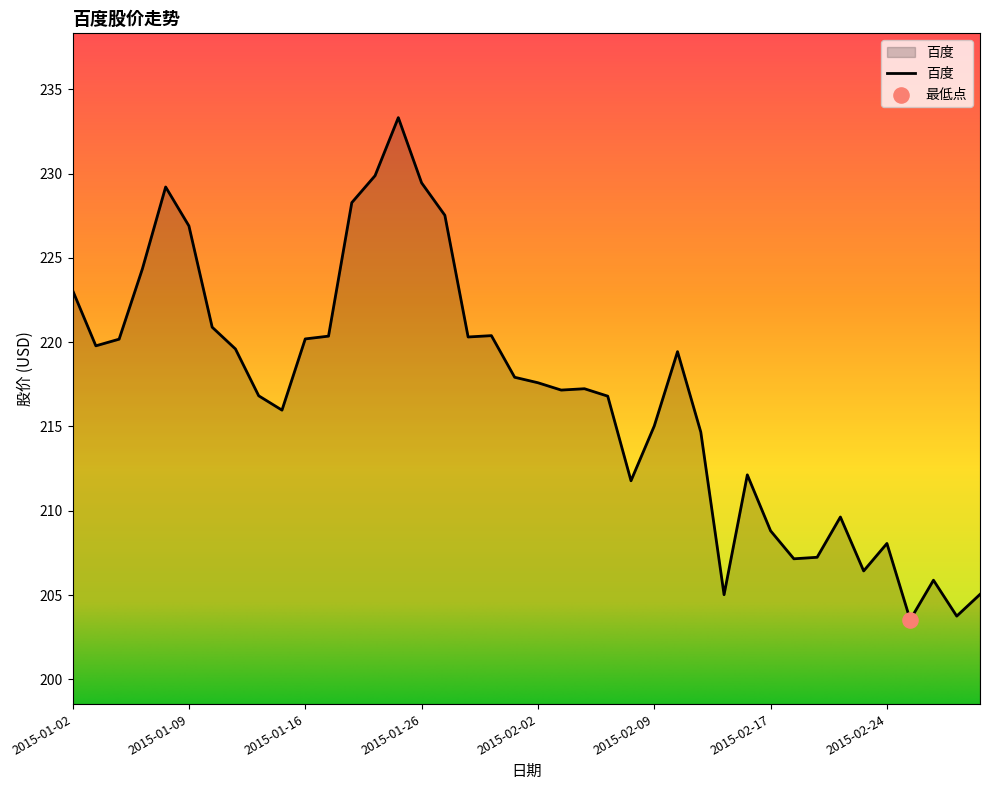

What is the difference between the maximum and minimum values?

29.8